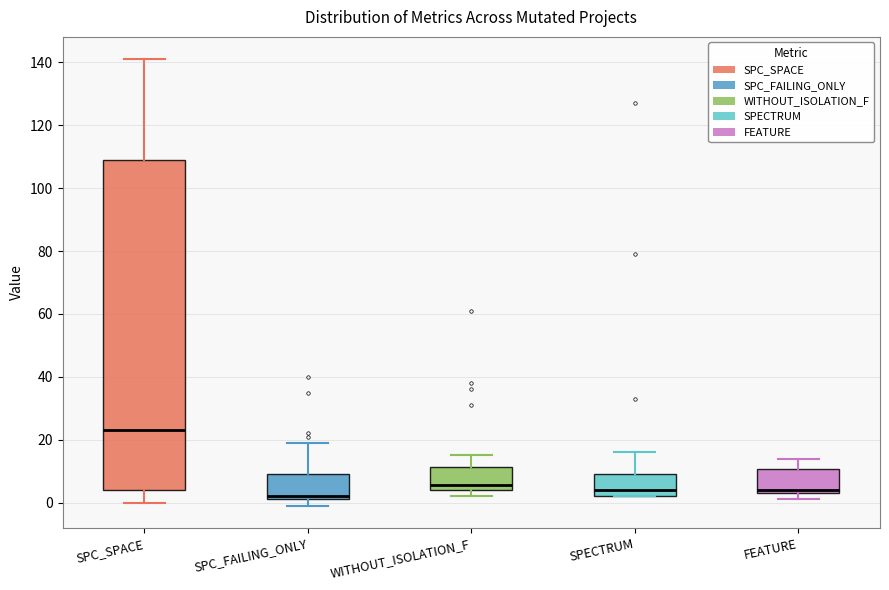

Where does the median line of the box for SPECTRUM sit on the y-axis? The values are not printed on the chart, so give them approximately, as read against the axis.

4